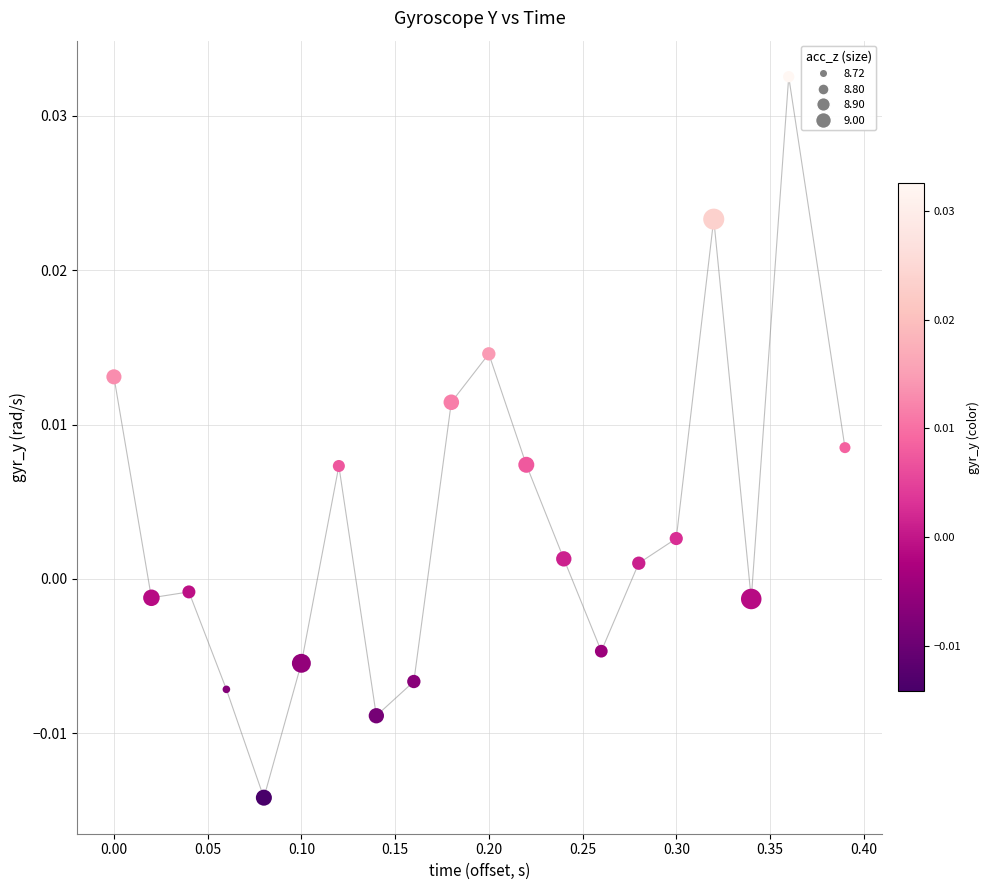

What is the range of X values (max minus min)?

0.4